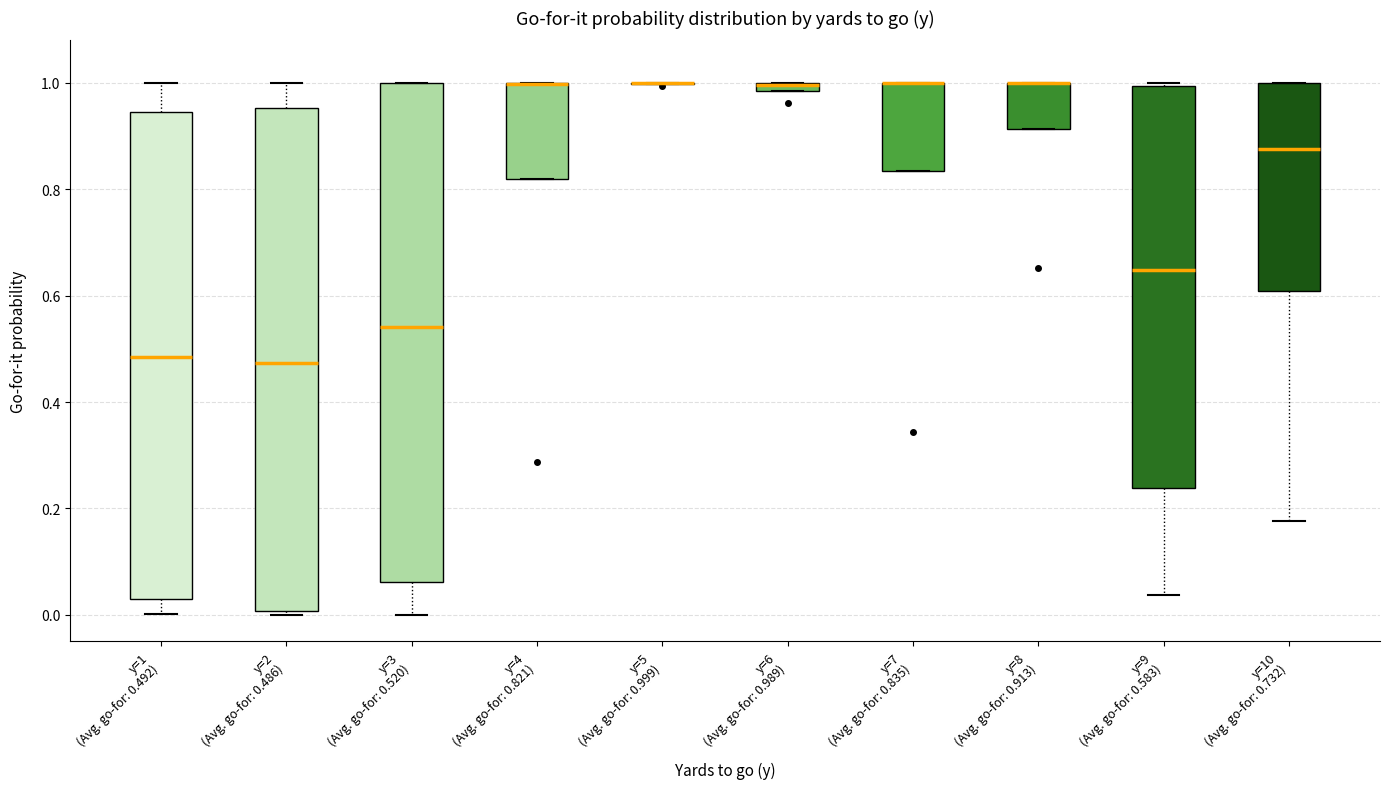

Where is the lower edge of the box for y=4 (Avg. go-for: 0.821) on the y-axis? The values are not printed on the chart, so give them approximately, as read against the axis.

0.82